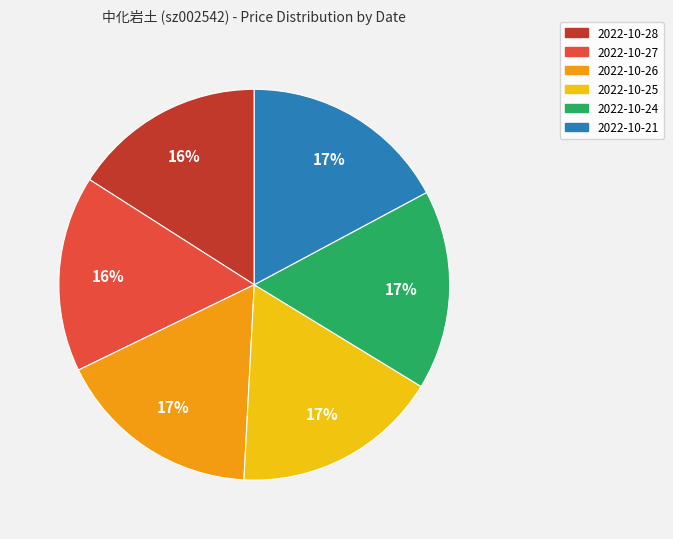

The 2022-10-21 slice represents 6% of the pie. True or false?

False